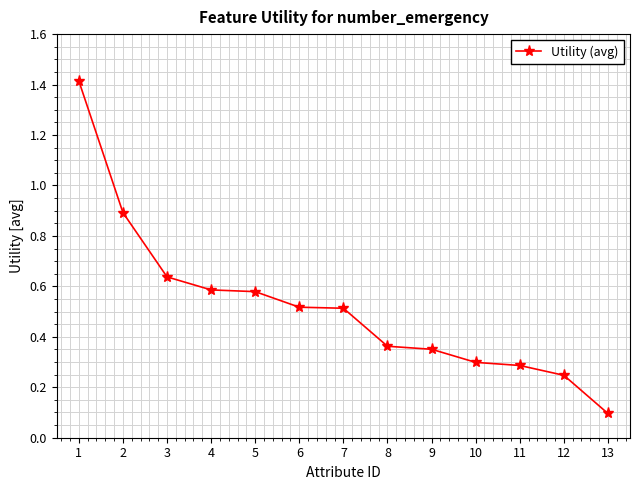

The chart shows a value of 0.4 at 2. True or false?

False